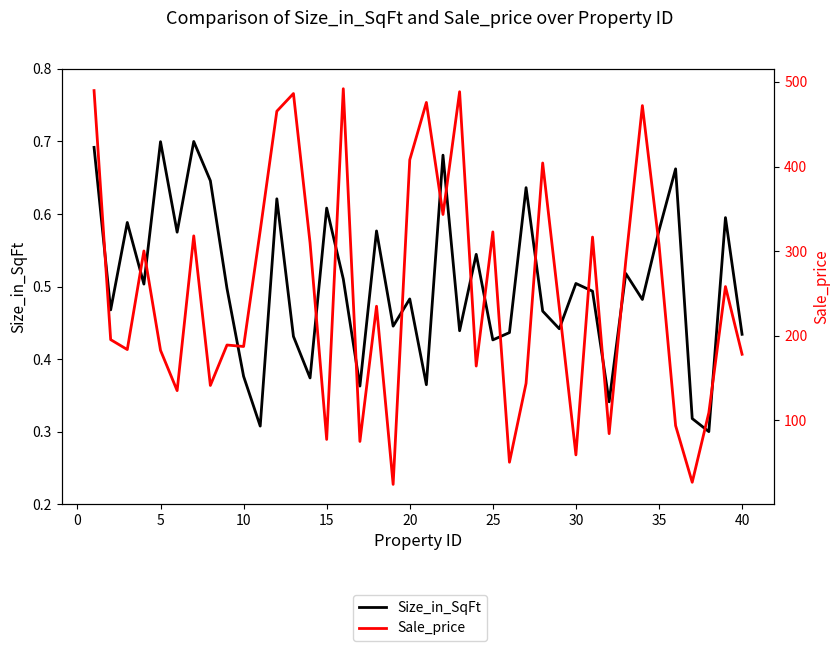

Rank the series by their average value, from highest to lowest.

Sale_price, Size_in_SqFt